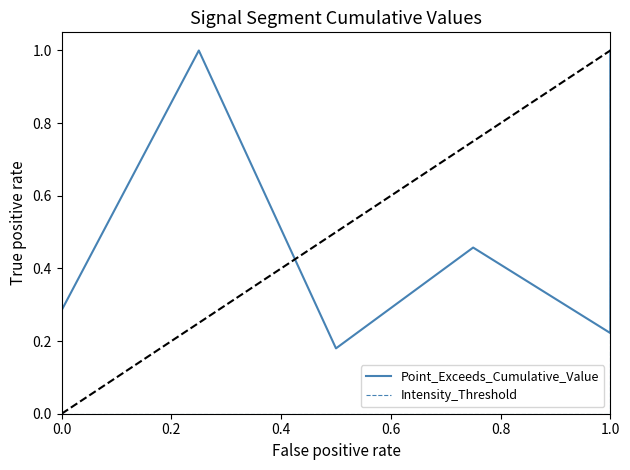

What is the difference between the Intensity_Threshold values at 0.8 and 6?

1.0